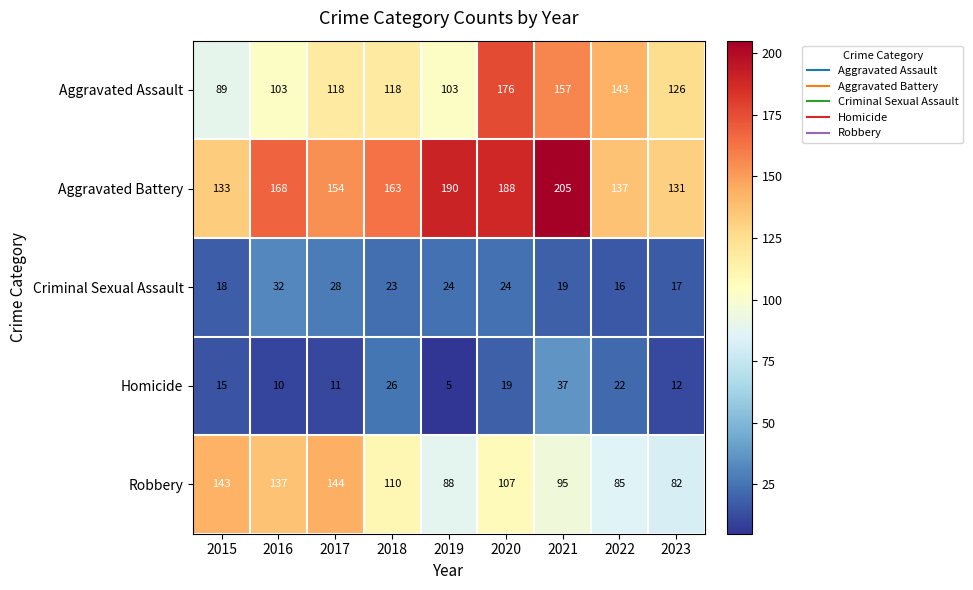

How many series are shown in this chart?

5